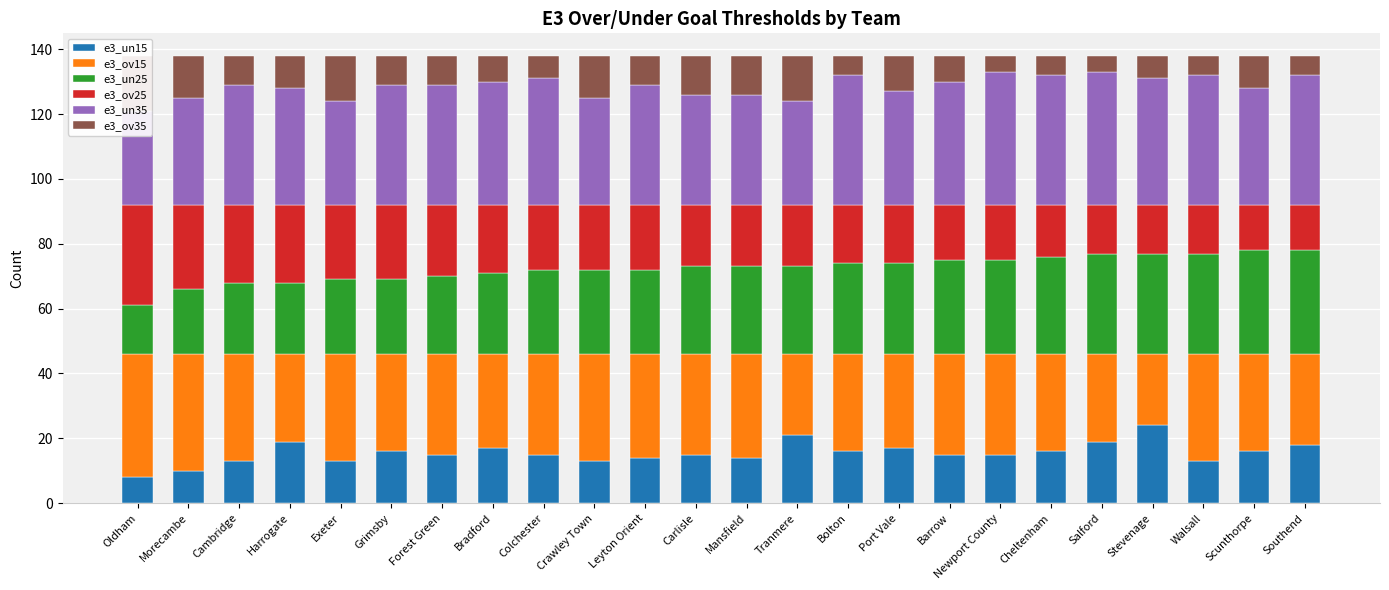

At which label is e3_un25 closest to 23?

Exeter